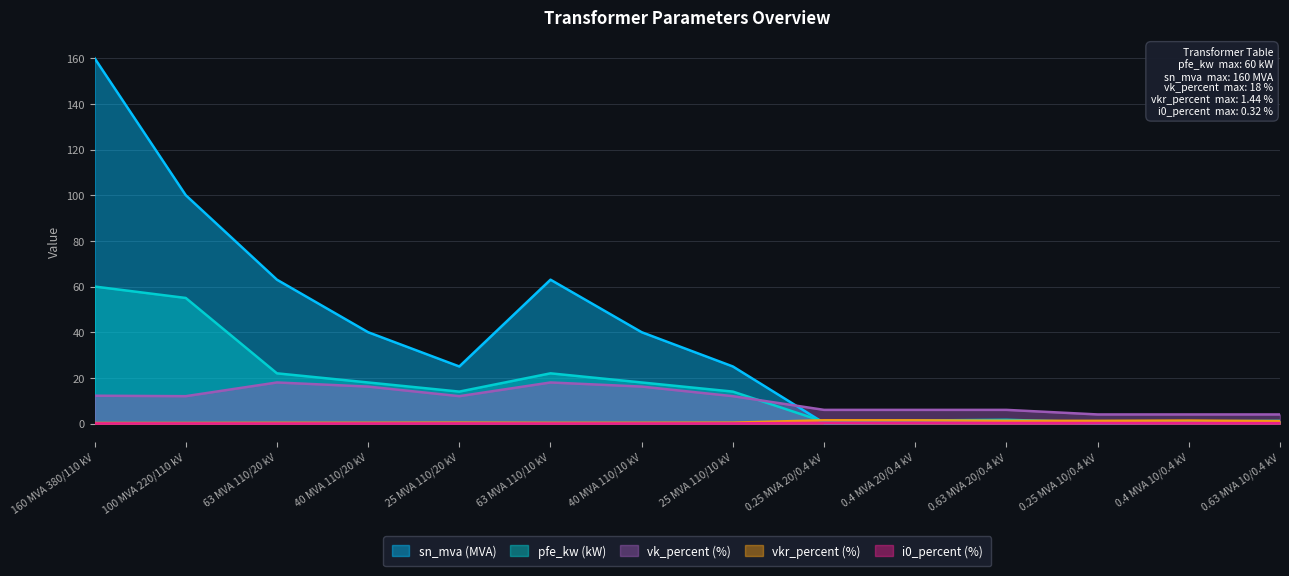

Where is the first local maximum for pfe_kw?

63 MVA 110/10 kV